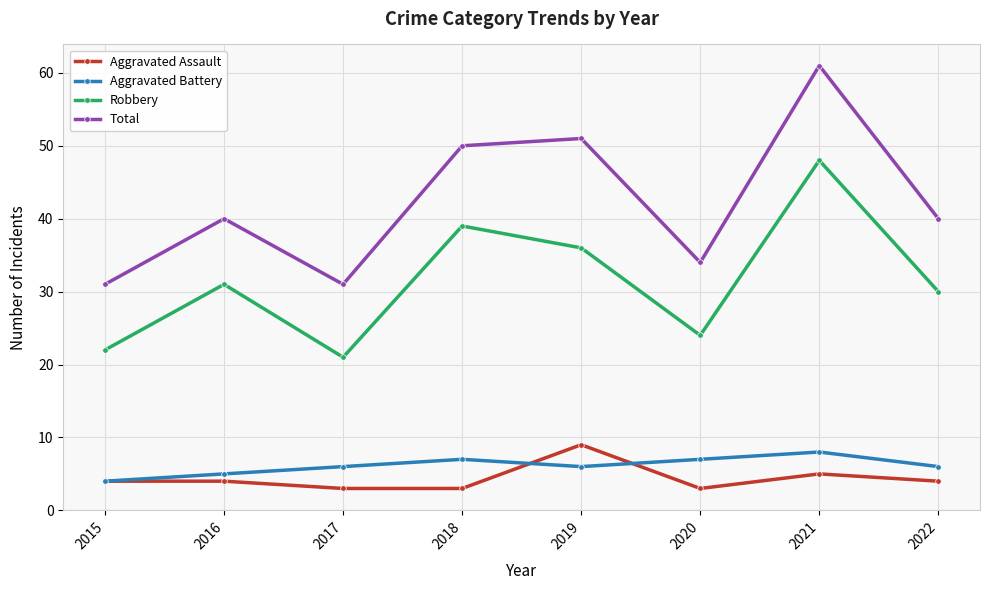

True or false: Aggravated Battery and Total cross at least once.

False